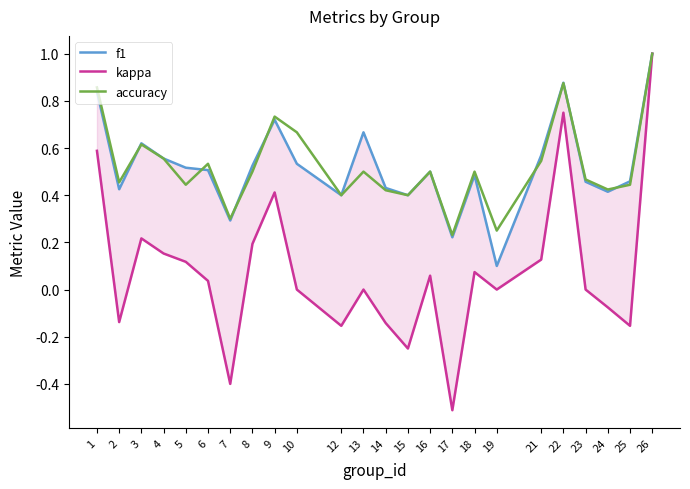

Between 8 and 21, which series saw the biggest shift?

kappa